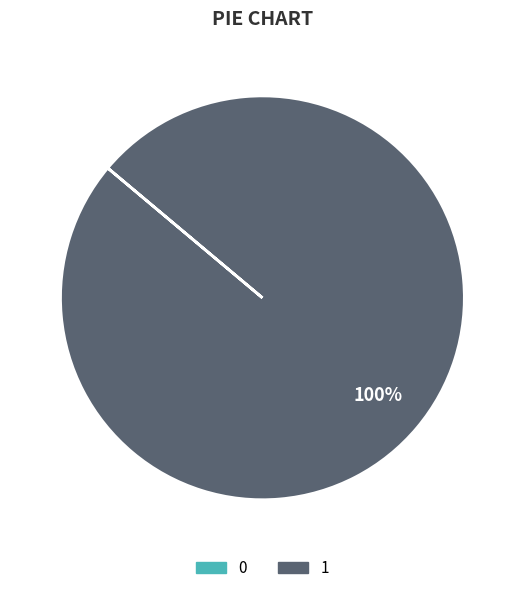

Is it true that 1 is 86% of the pie?

False